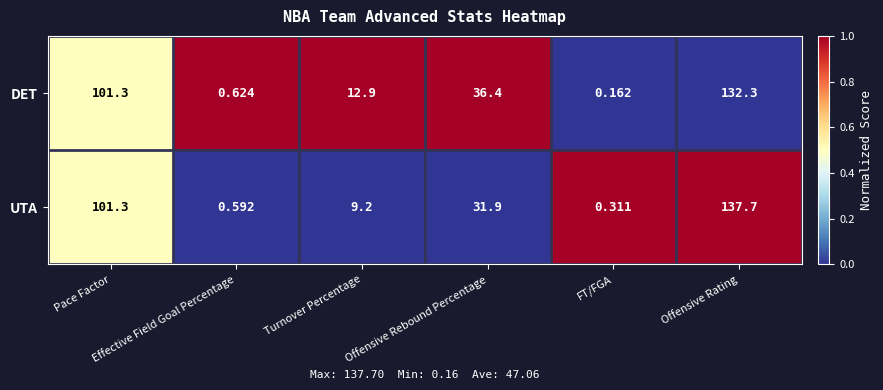

Rank the series by their maximum value, from lowest to highest.

DET, UTA